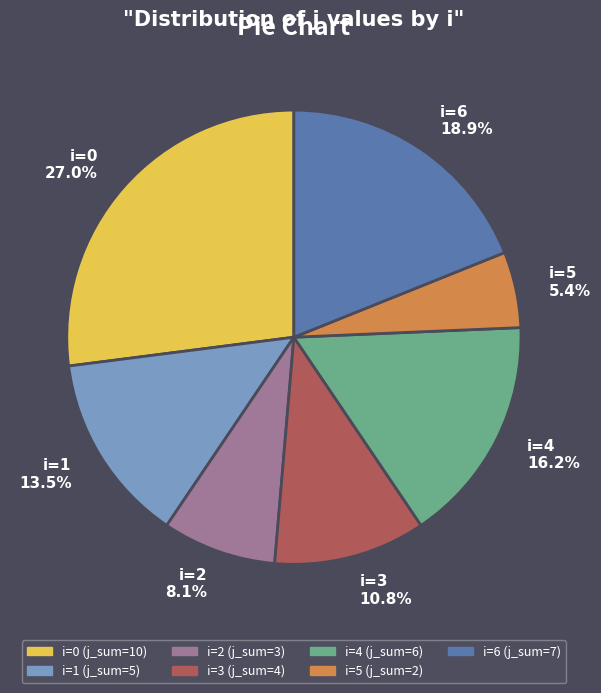

Between i=0 27.0% and i=4 16.2%, which is larger?

i=0 27.0%